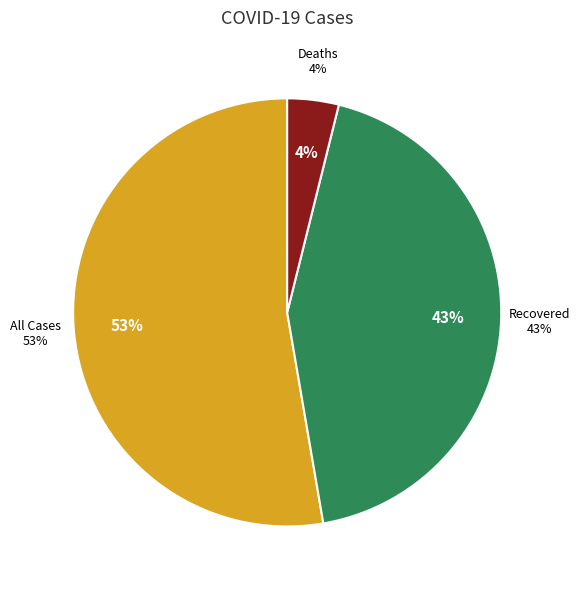

How many slices are in this pie chart?

3